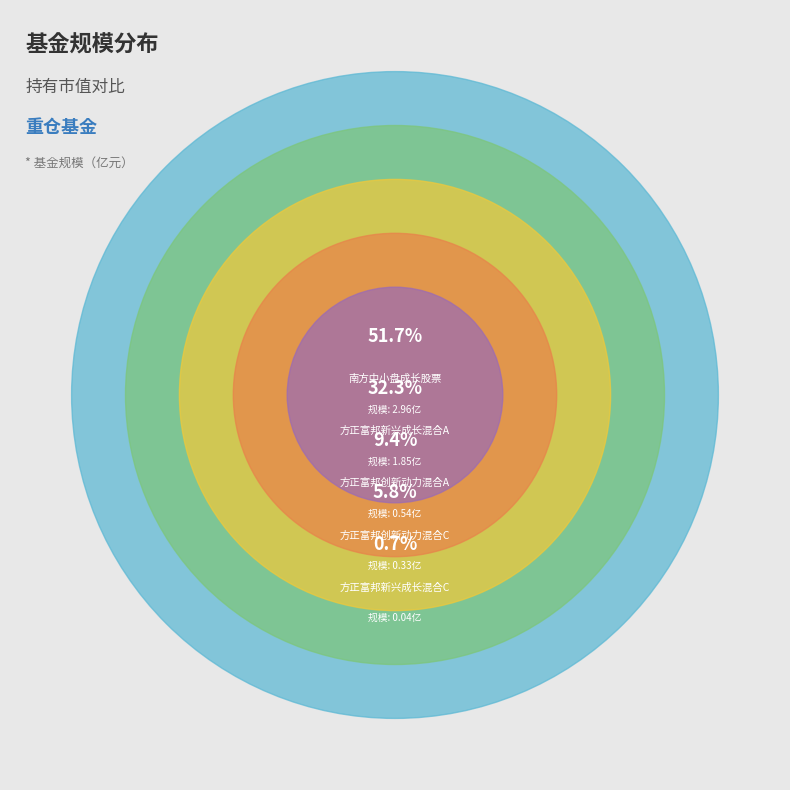

How much of the chart is everything except 方正富邦创新动力混合C?

94.2%